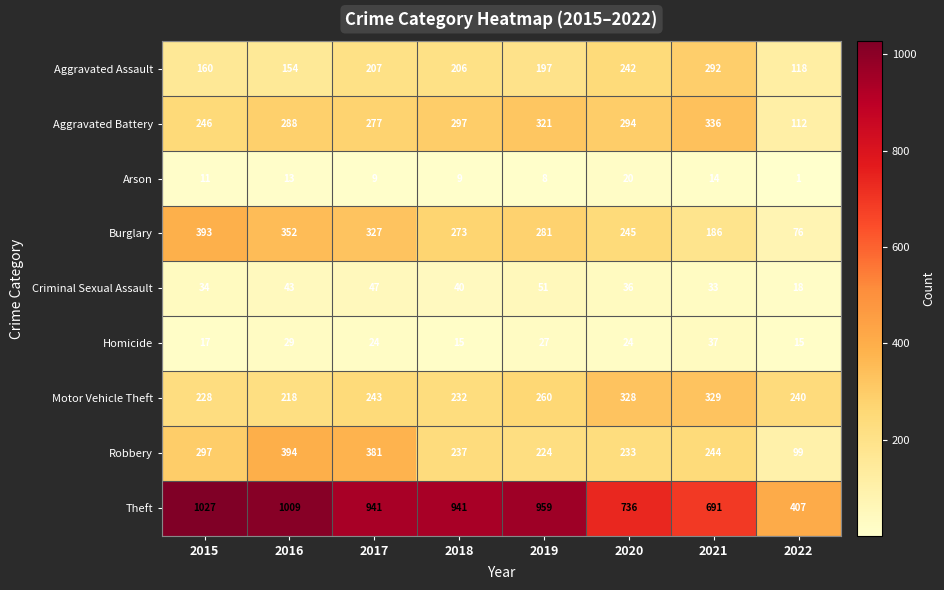

What is the highest value of the Homicide series?

37